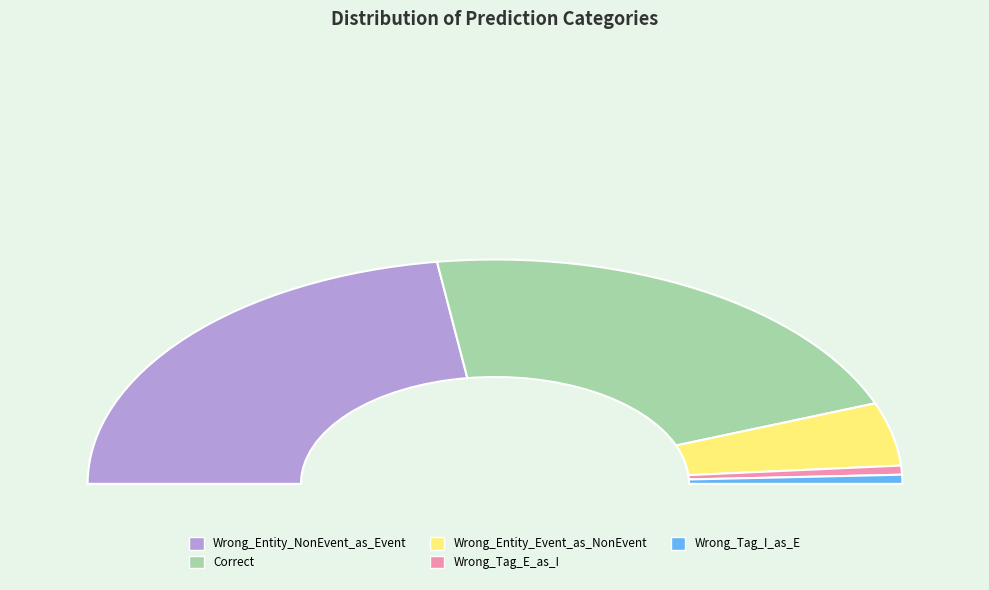

How many slices are in this pie chart?

5